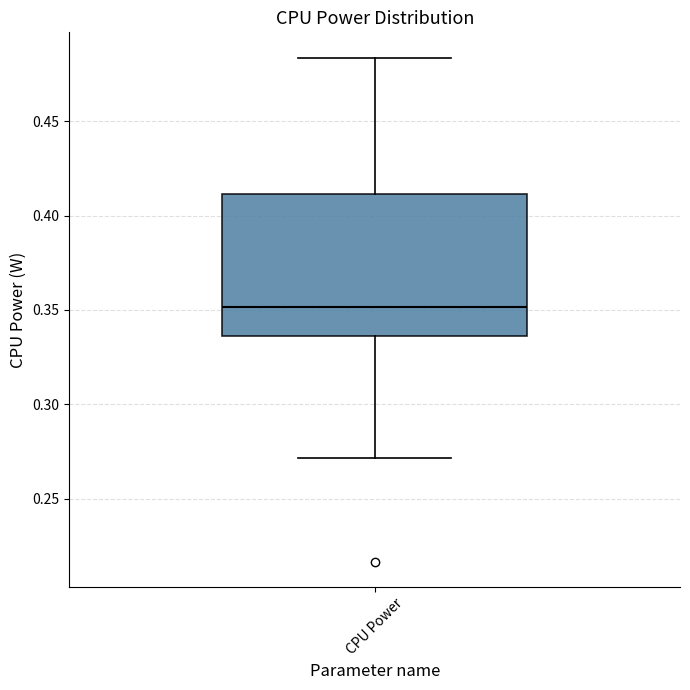

Read this box plot against the y-axis: the position of the median line, the range covered by the box, and the ends of both whiskers. The values are not printed on the chart, so give them approximately, as read against the axis.

median 0.350, box 0.335 to 0.410, whiskers 0.270 to 0.485